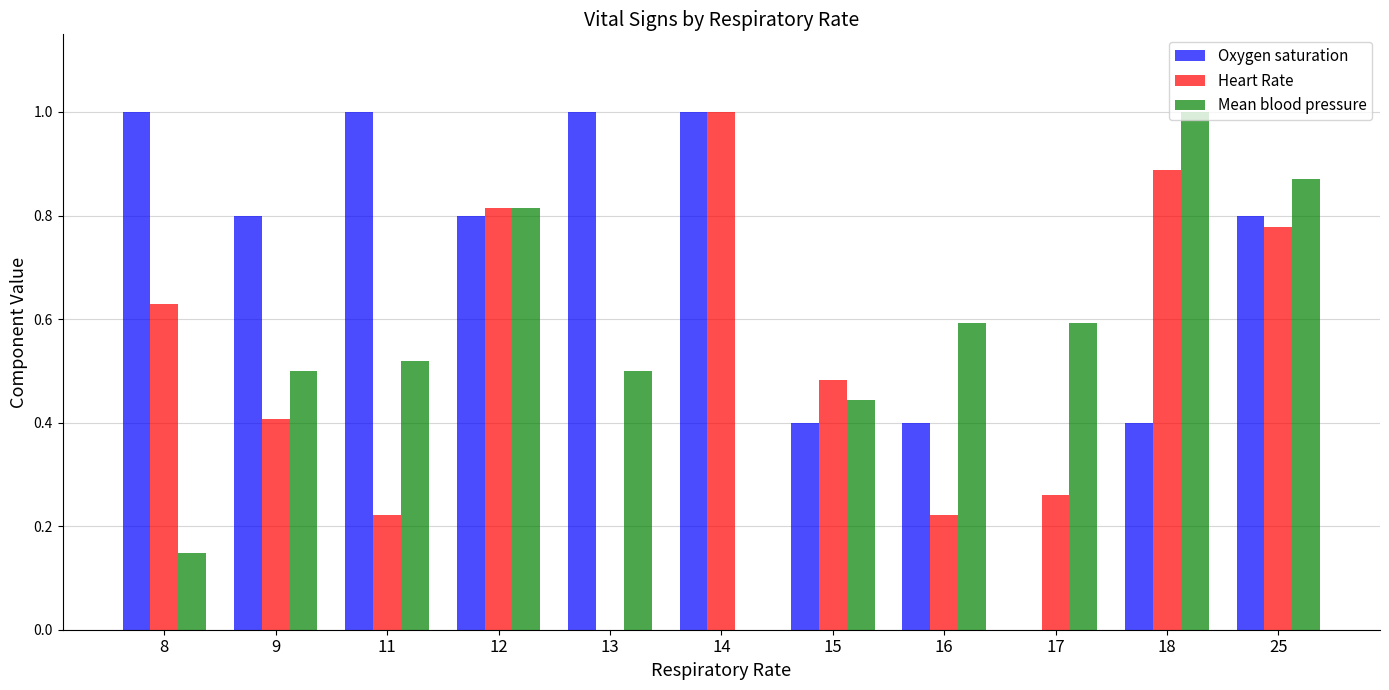

What is the sum of all Heart Rate values?

5.7